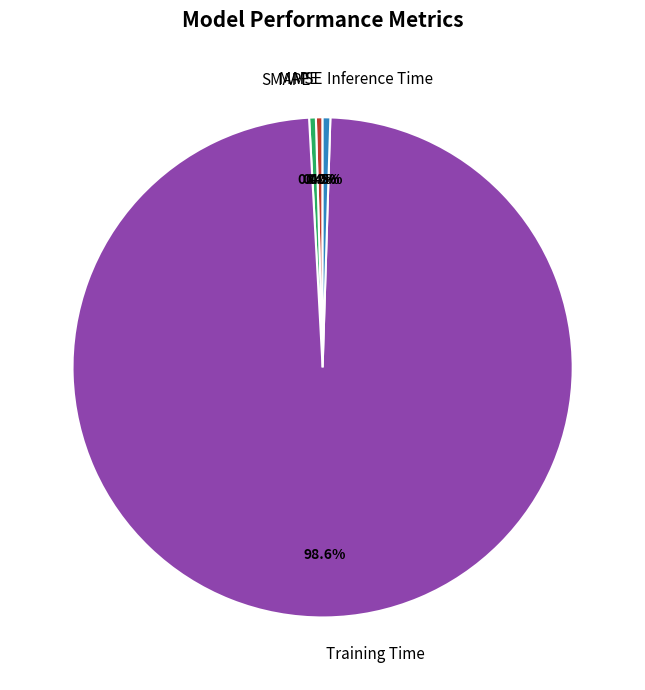

Is there any slice that represents more than half of the pie?

Yes